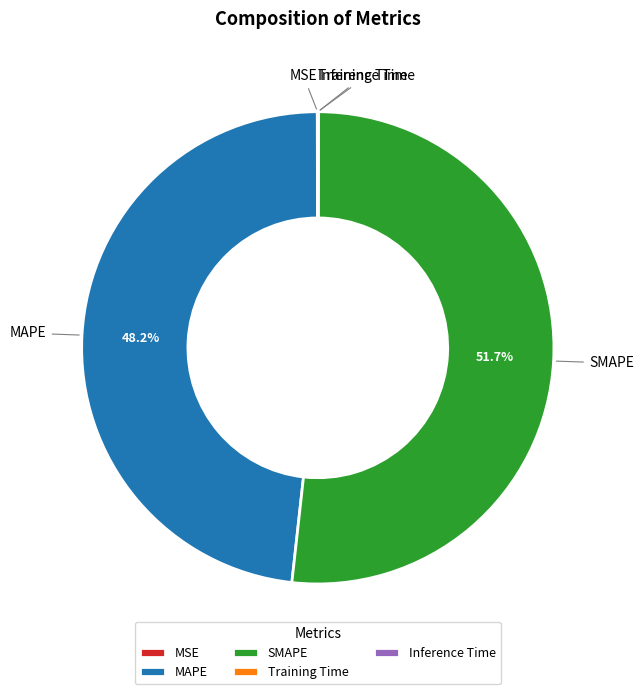

True or false: MAPE accounts for 58% of the total.

False